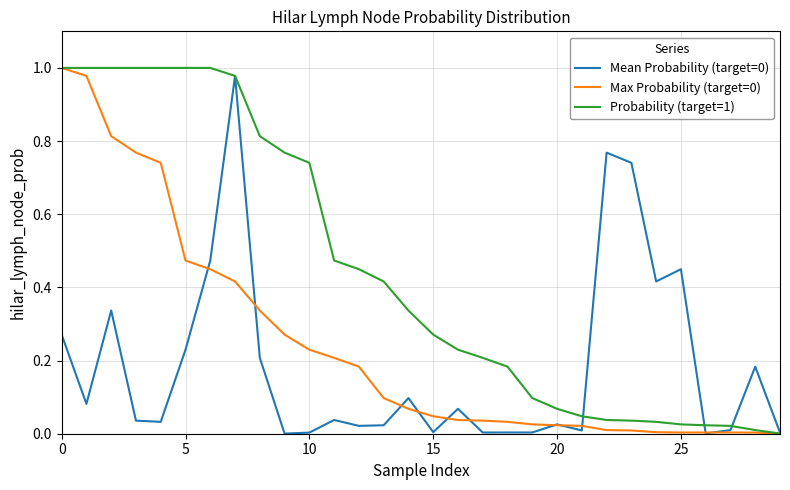

Which series has the largest total across all categories?

Probability (target=1)